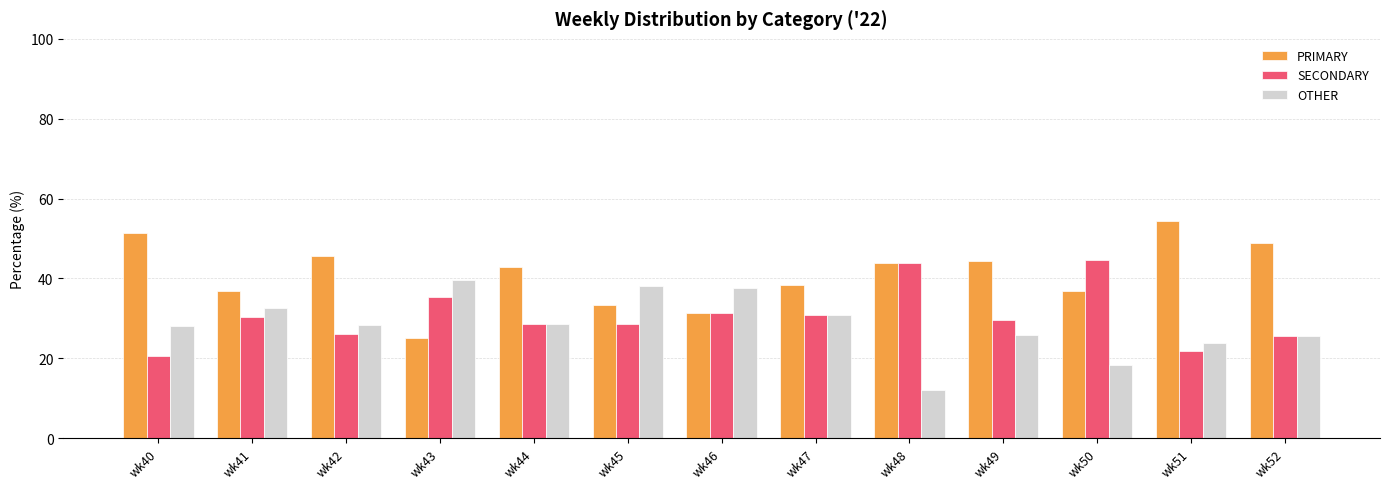

The value of OTHER at wk46 is 63.9. True or false?

False